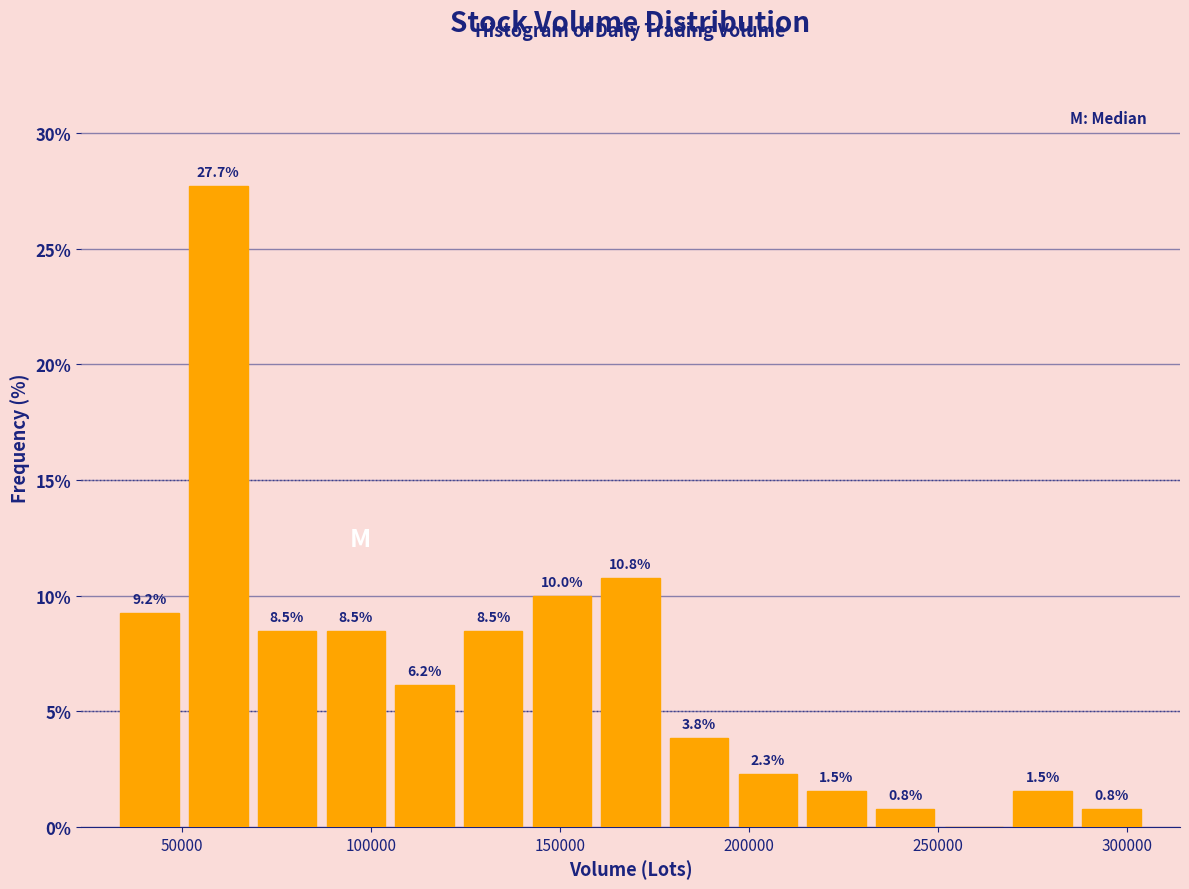

Read against the x-axis, roughly where is the centre of the tallest bar?

60000